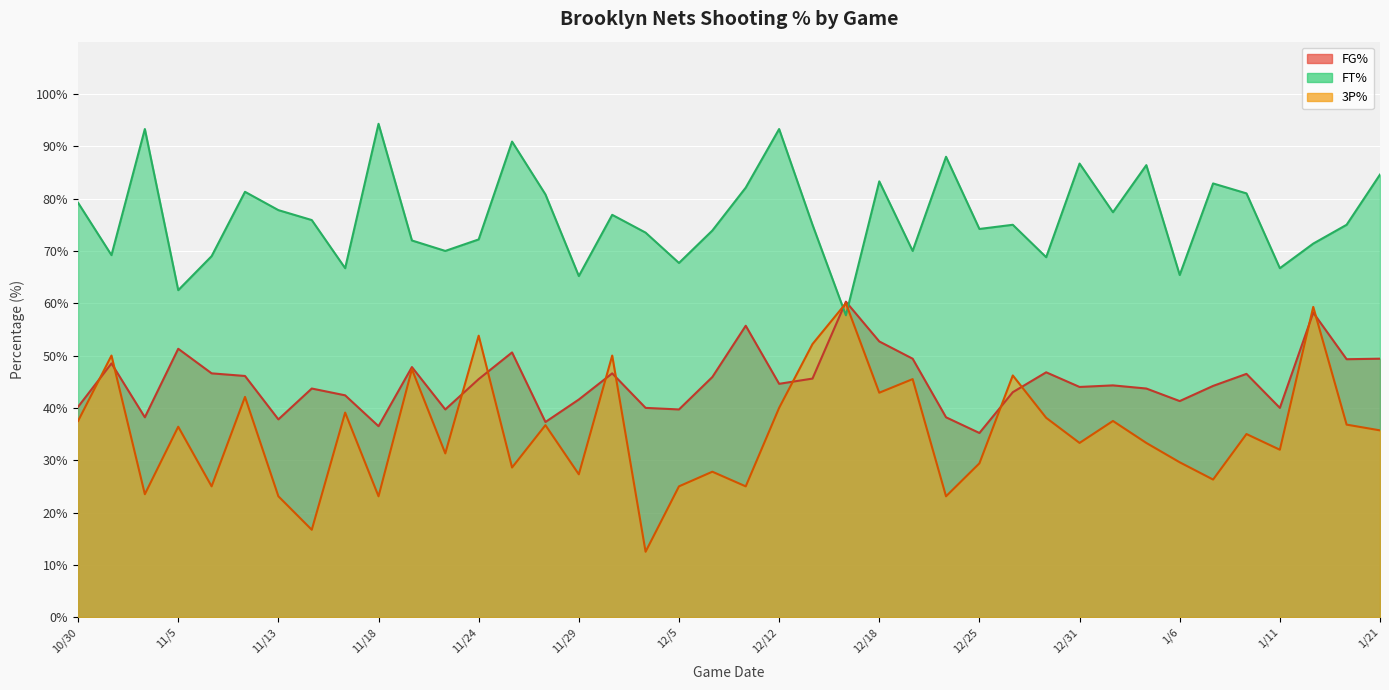

Does the chart display data point markers on the line(s)?

No